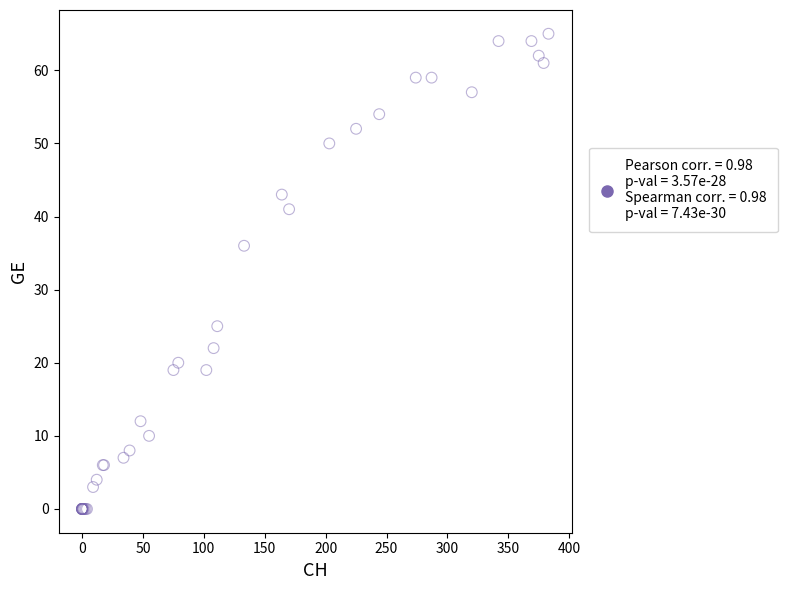

What Y value in the scatter plot is closest to 32?

36